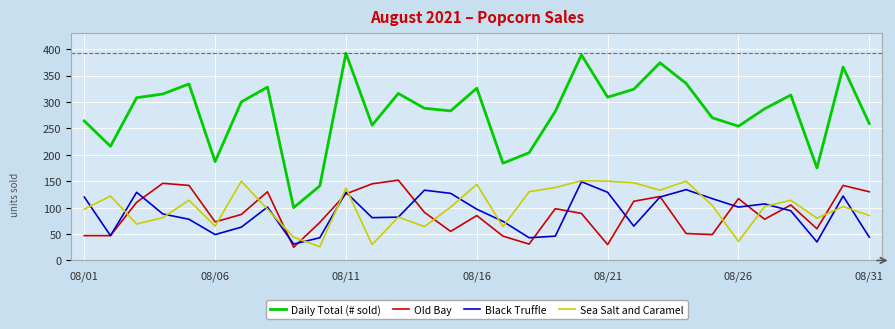

What is the greatest value displayed?

392